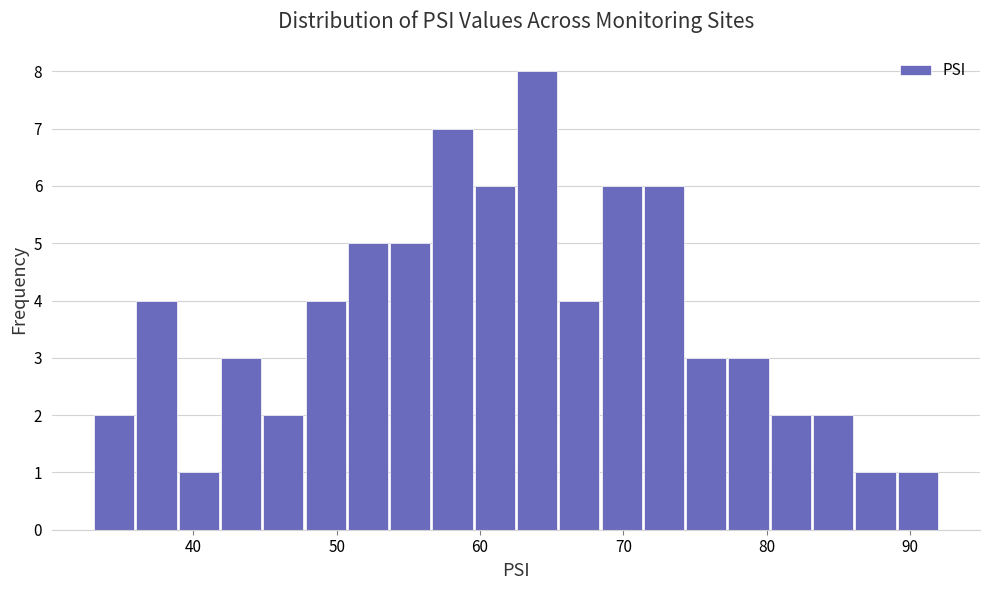

Read against the x-axis, roughly where is the centre of the tallest bar?

64